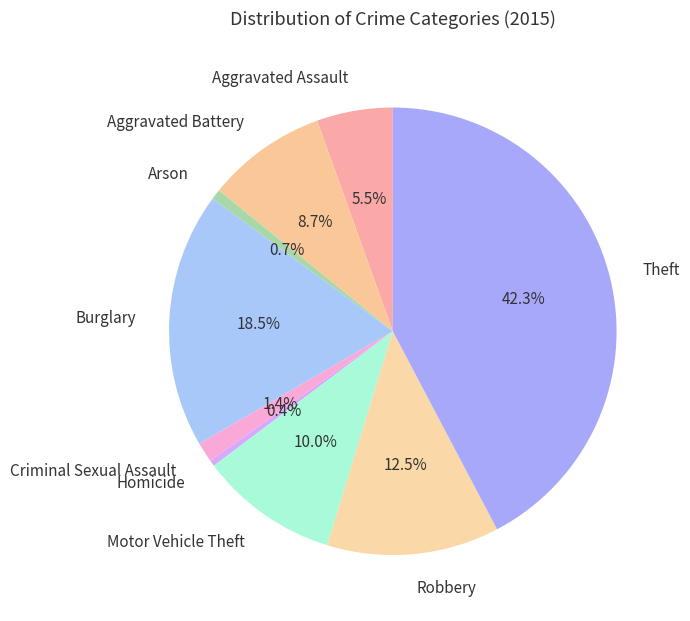

What portion of the pie excludes Burglary?

81.5%